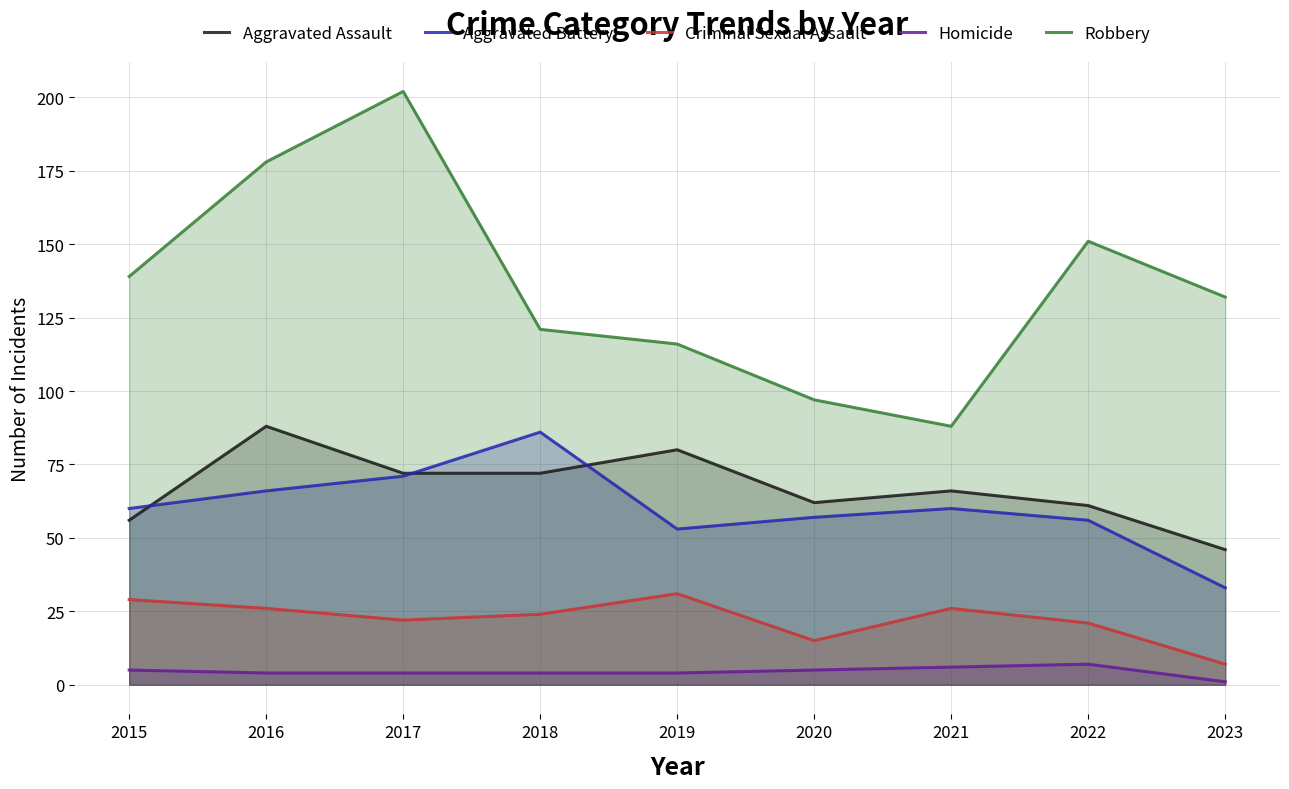

At which category does Criminal Sexual Assault reach its first local peak?

2019